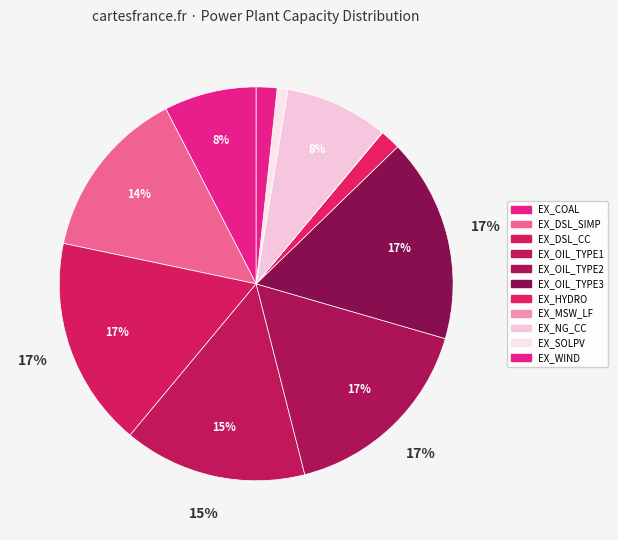

Is there any slice that represents more than half of the pie?

No